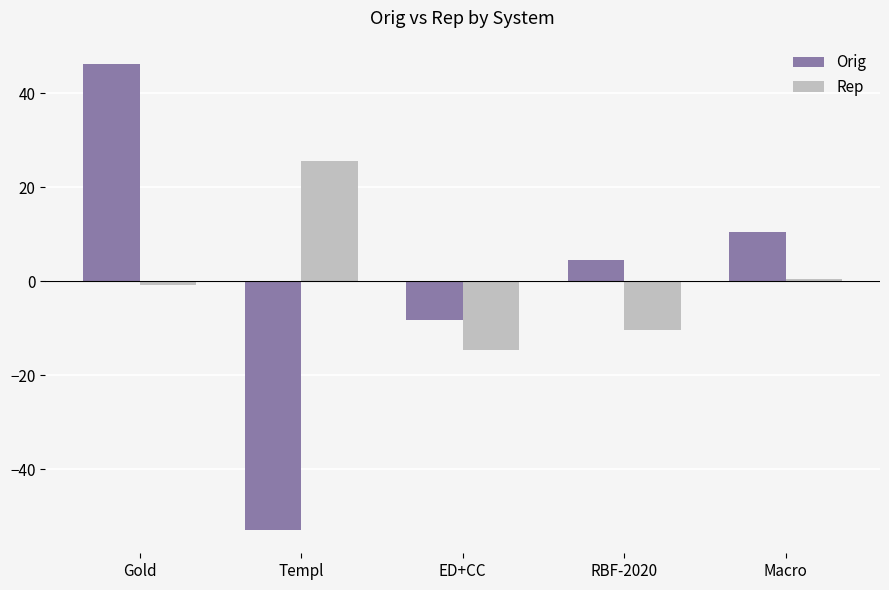

How many negative values does the Orig series have?

2